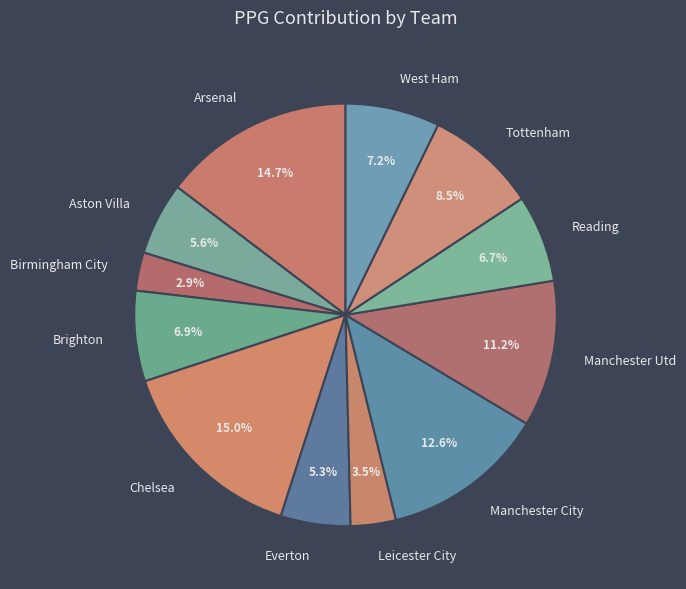

To the nearest percent, what is the combined percentage of West Ham and Aston Villa?

13%